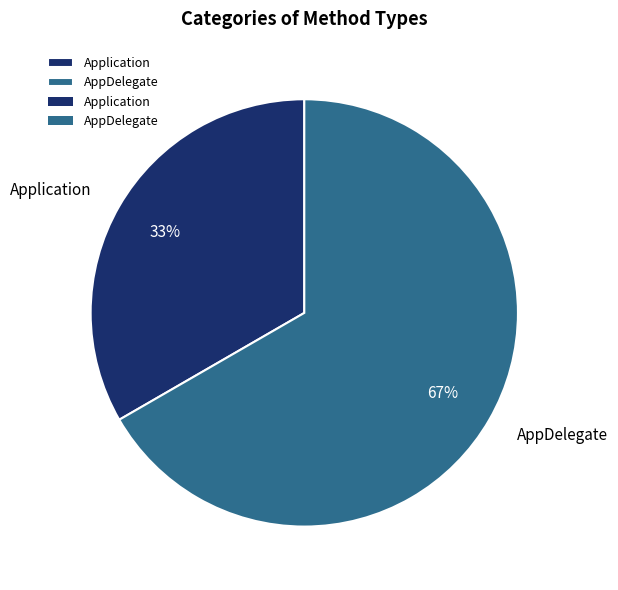

How many segments does this pie chart have?

2